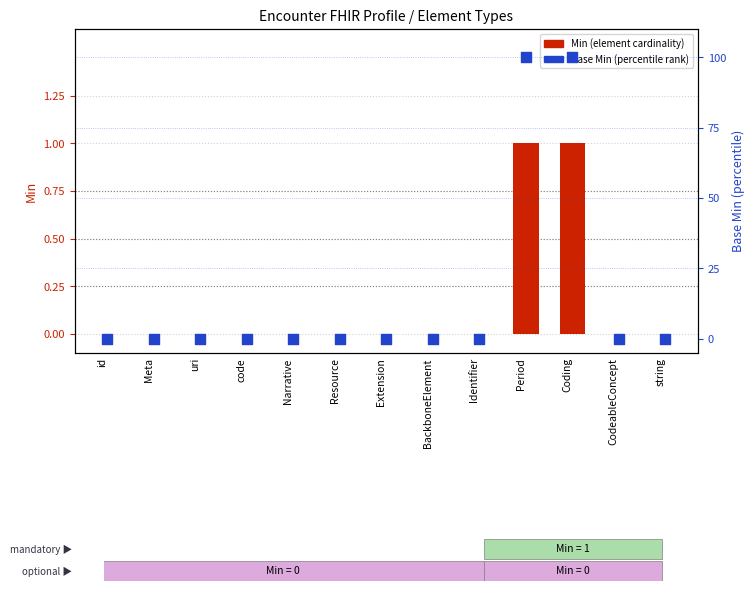

At which category is the sum across all series the highest?

Period